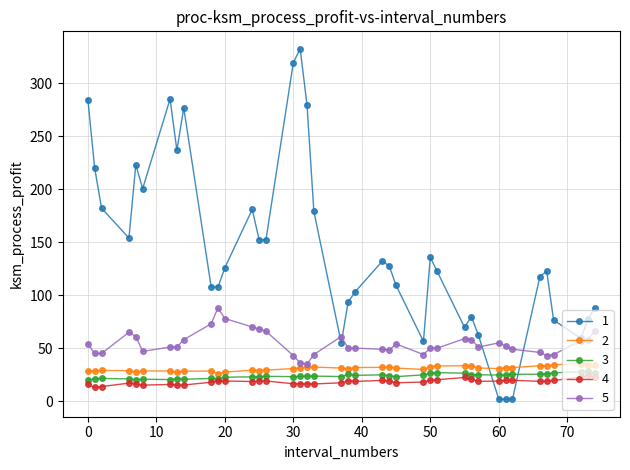

What is the value of the 3 point at the 23rd from the left?

24.8